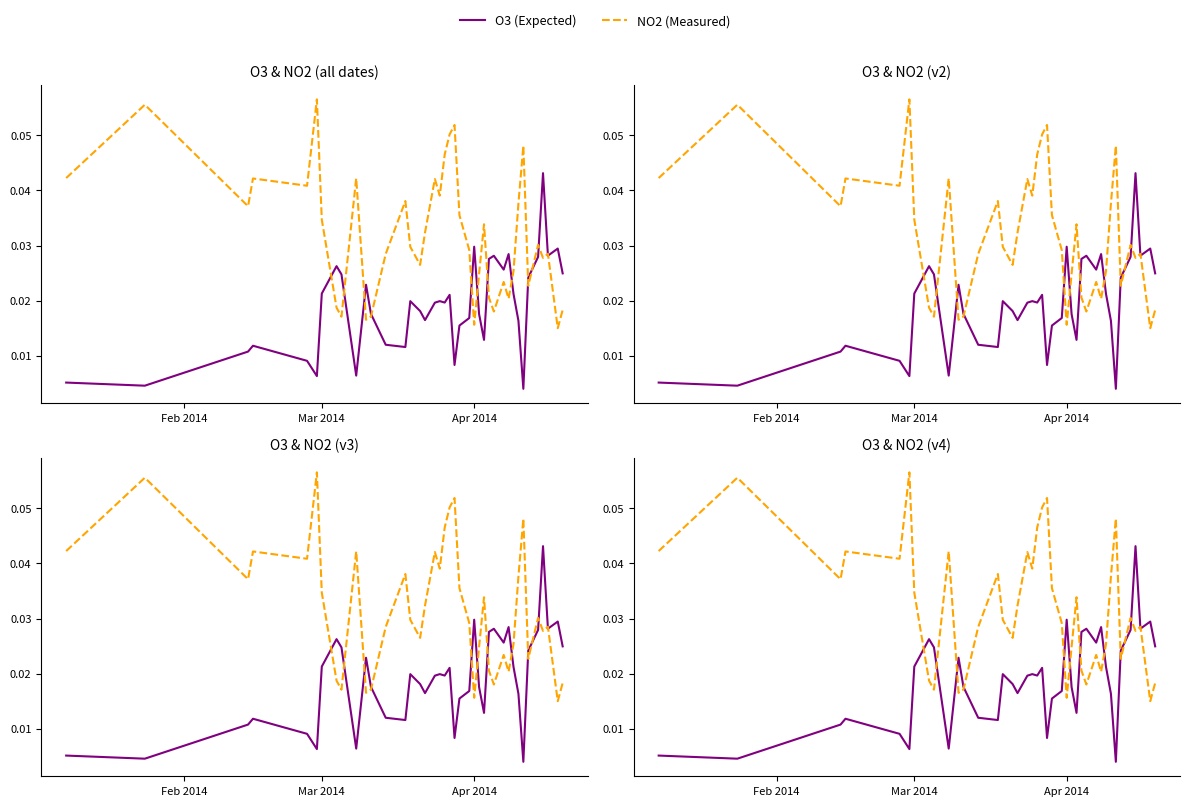

Which series has the largest total across all categories?

NO2